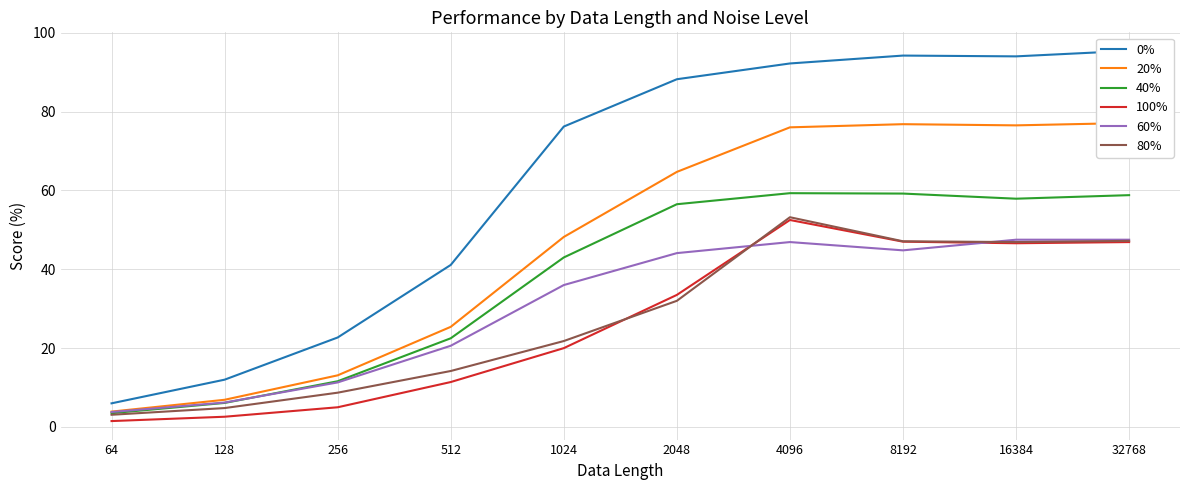

The 100% series shows 20.0 at 1024. True or false?

True